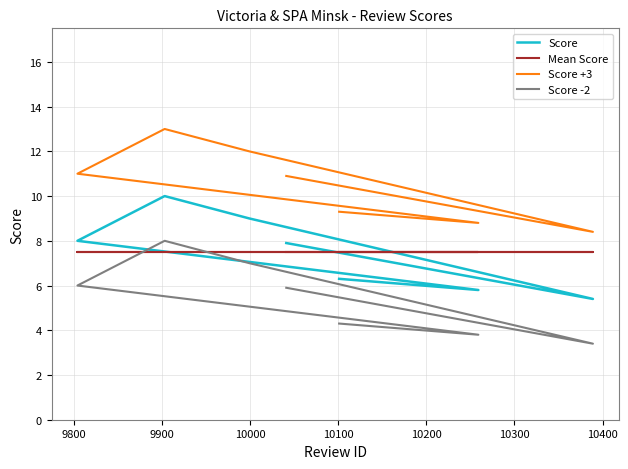

What is the difference between the highest and lowest values at 10100?

5.0